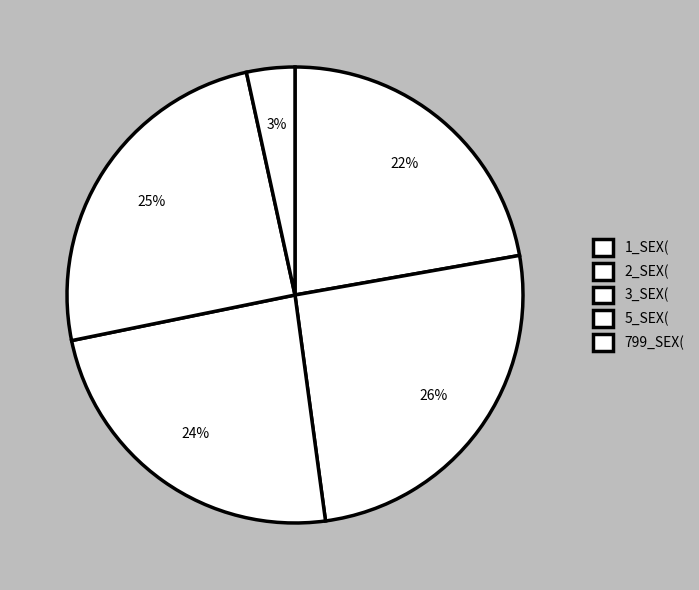

What is the change in value from 5_SEX( to 799_SEX(?

-0.2